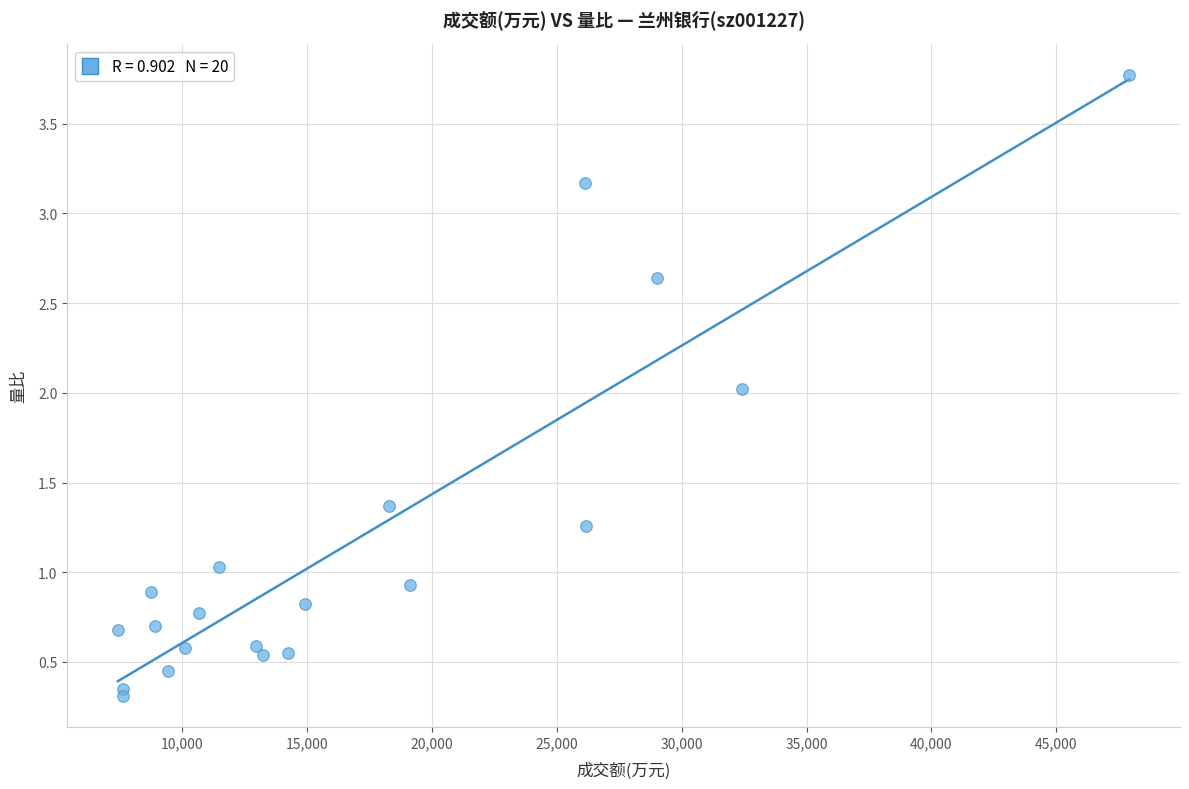

What is the range of Y values (max minus min)?

3.5